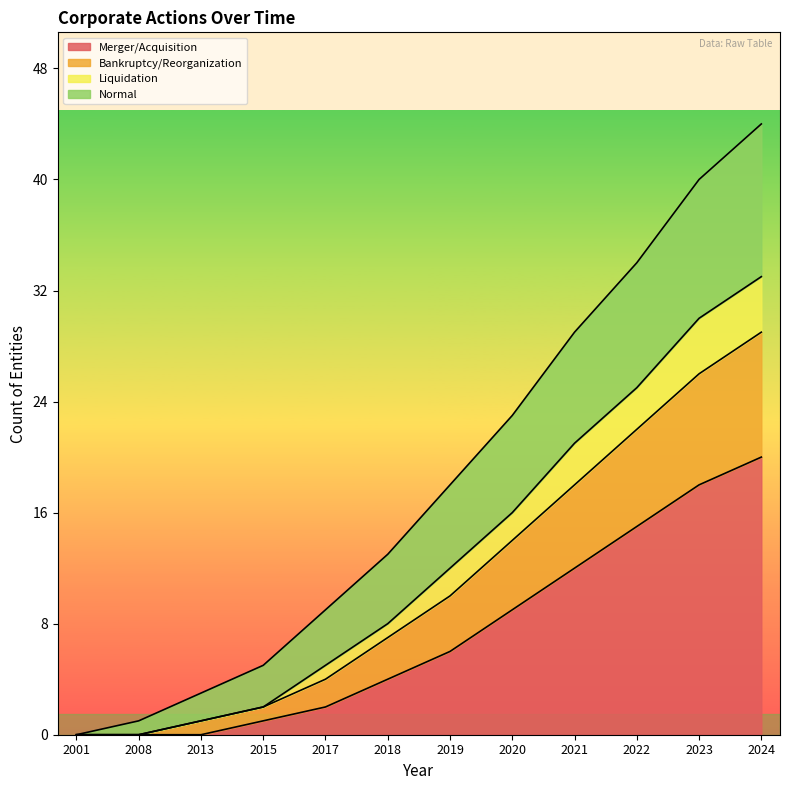

What is the difference between the second highest and minimum values in the Merger/Acquisition series?

18